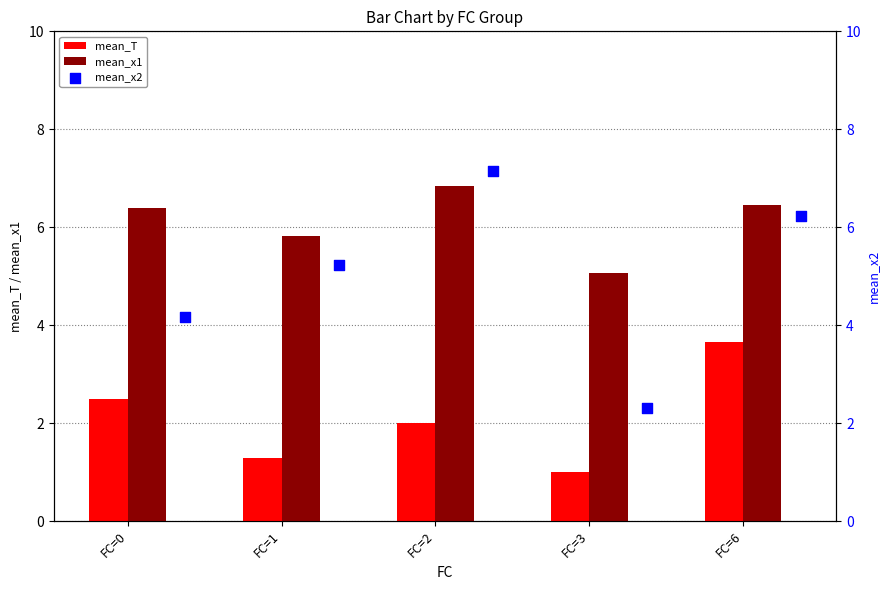

Which series has the widest spread of Y values?

mean_x2